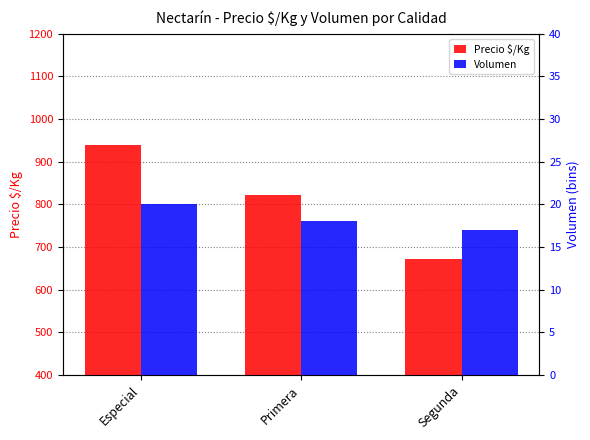

What value does the Volumen series have at Primera?

18